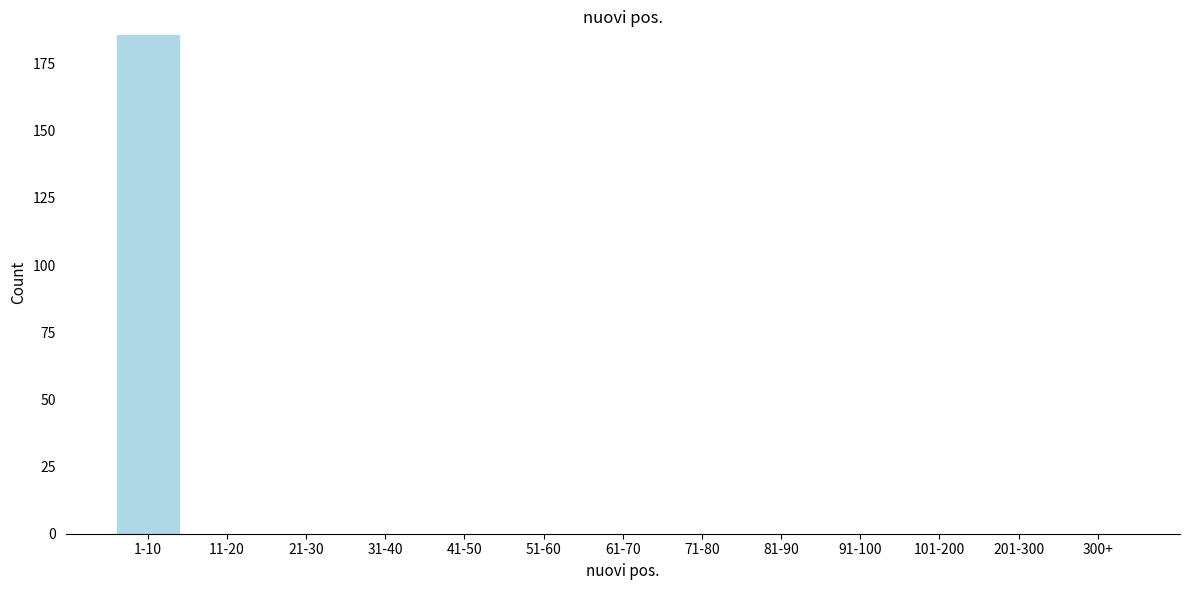

Reading right to left, extract all data points from this chart.

300+=0	201-300=0	101-200=0	91-100=0	81-90=0	71-80=0	61-70=0	51-60=0	41-50=0	31-40=0	21-30=0	11-20=0	1-10=186